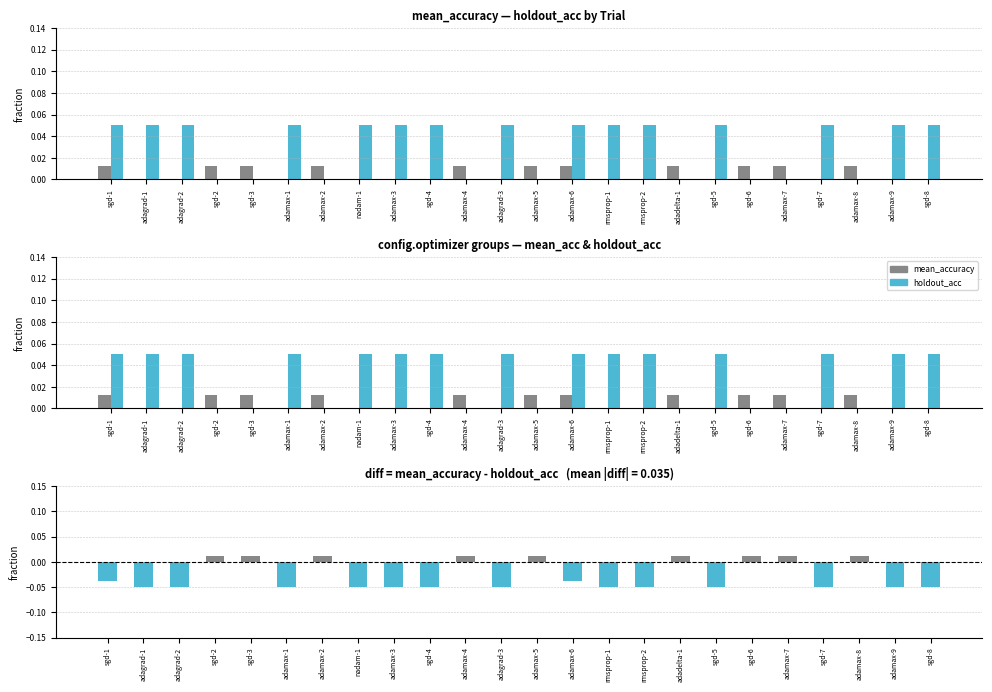

Which series has the largest range (max minus min)?

diff (mean_acc - holdout_acc)